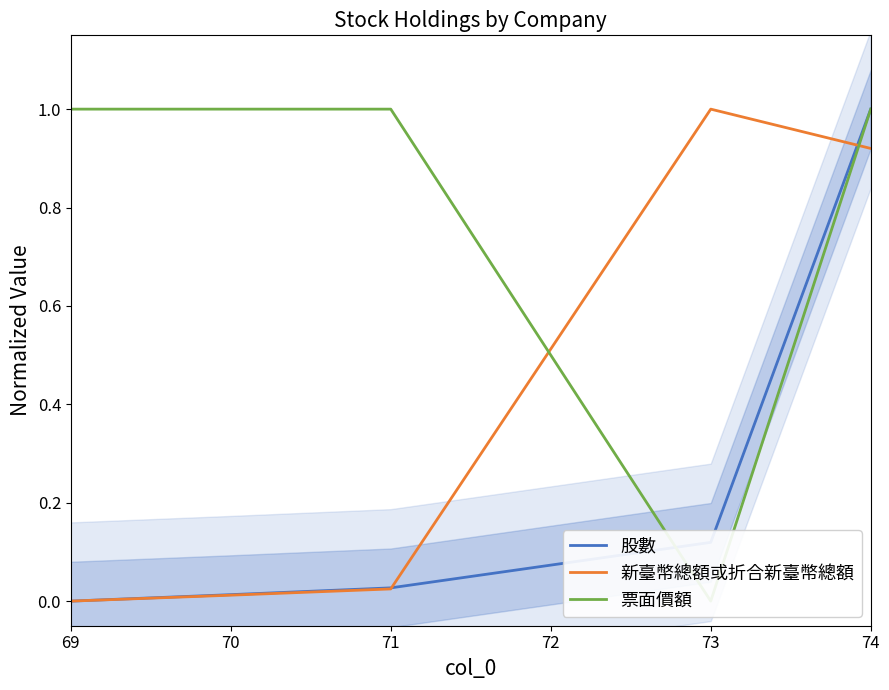

Rank the series by their maximum value, from highest to lowest.

股數, 新臺幣總額或折合新臺幣總額, 票面價額